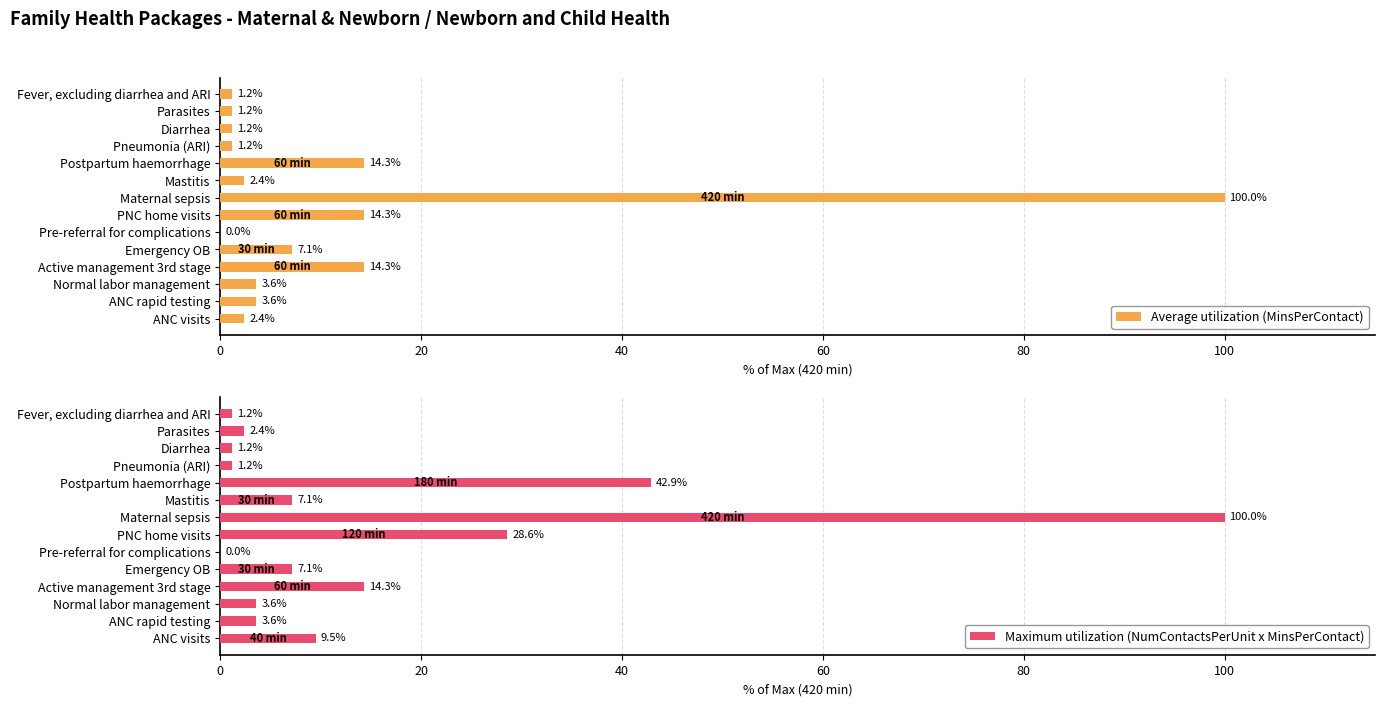

How many bars are there in total?

28